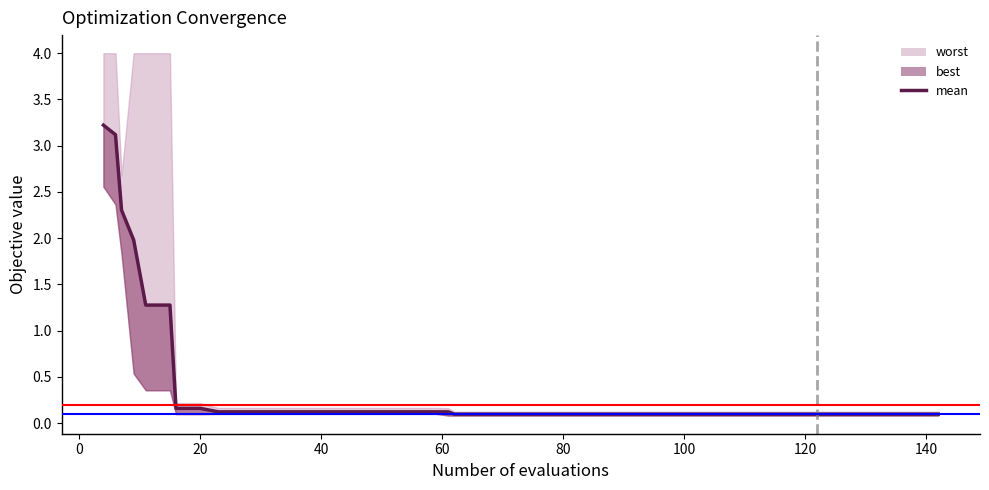

What is the spread (max minus min) of values at 1?

1.6